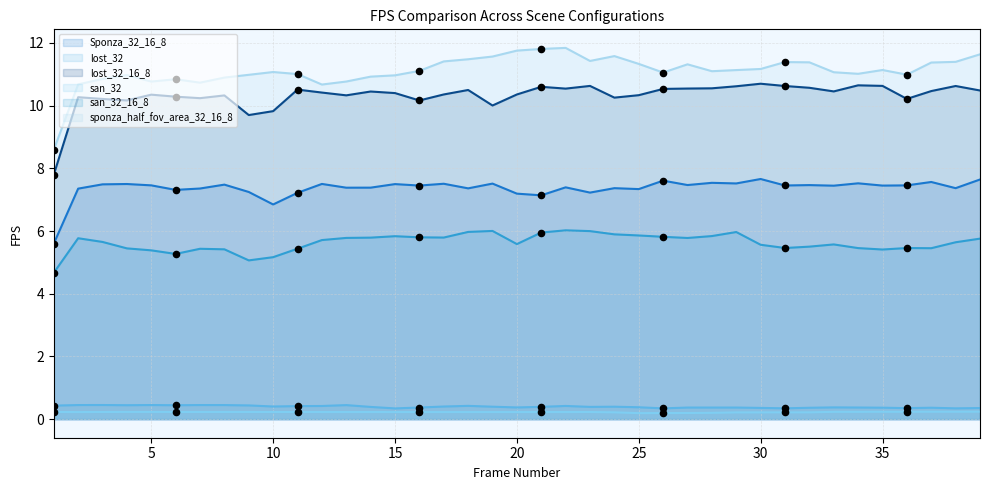

What are all the series names shown in the legend?

Sponza_32_16_8, lost_32, lost_32_16_8, san_32, san_32_16_8, sponza_half_fov_area_32_16_8